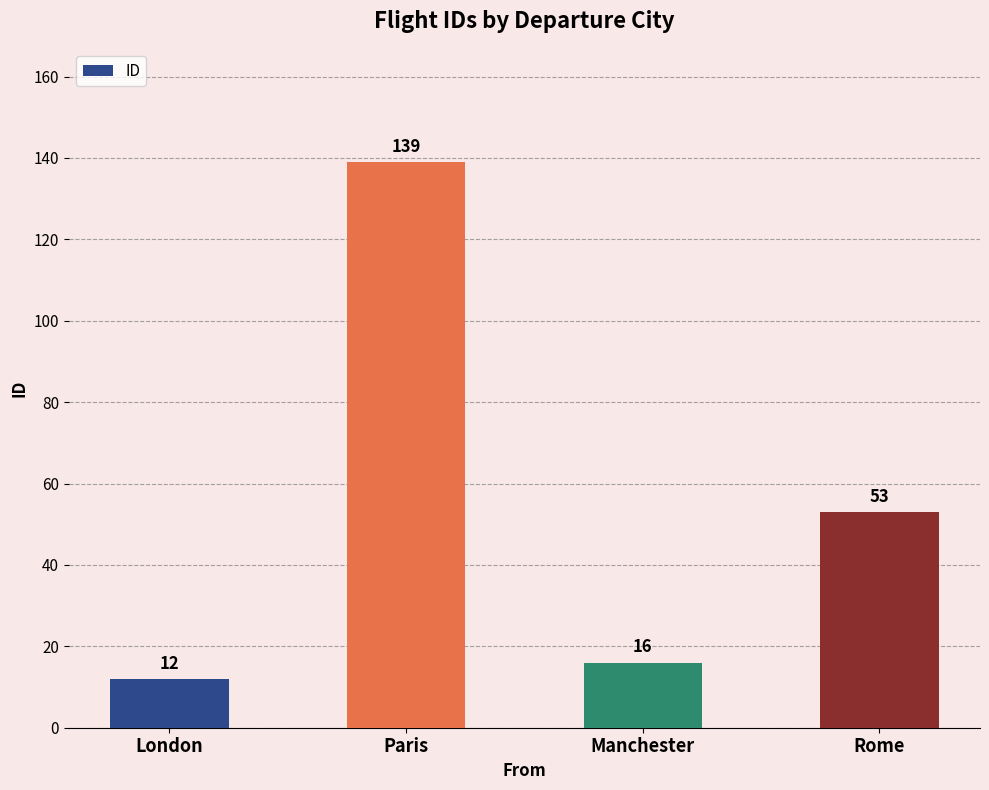

Is it true that the value at Manchester is 5?

False